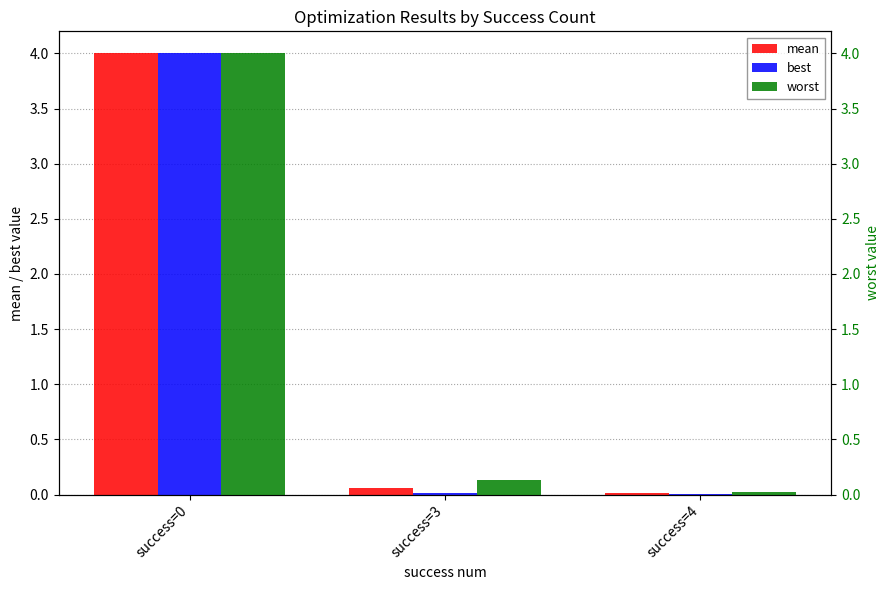

At success=0, list the series in order from smallest to largest.

best, mean, worst